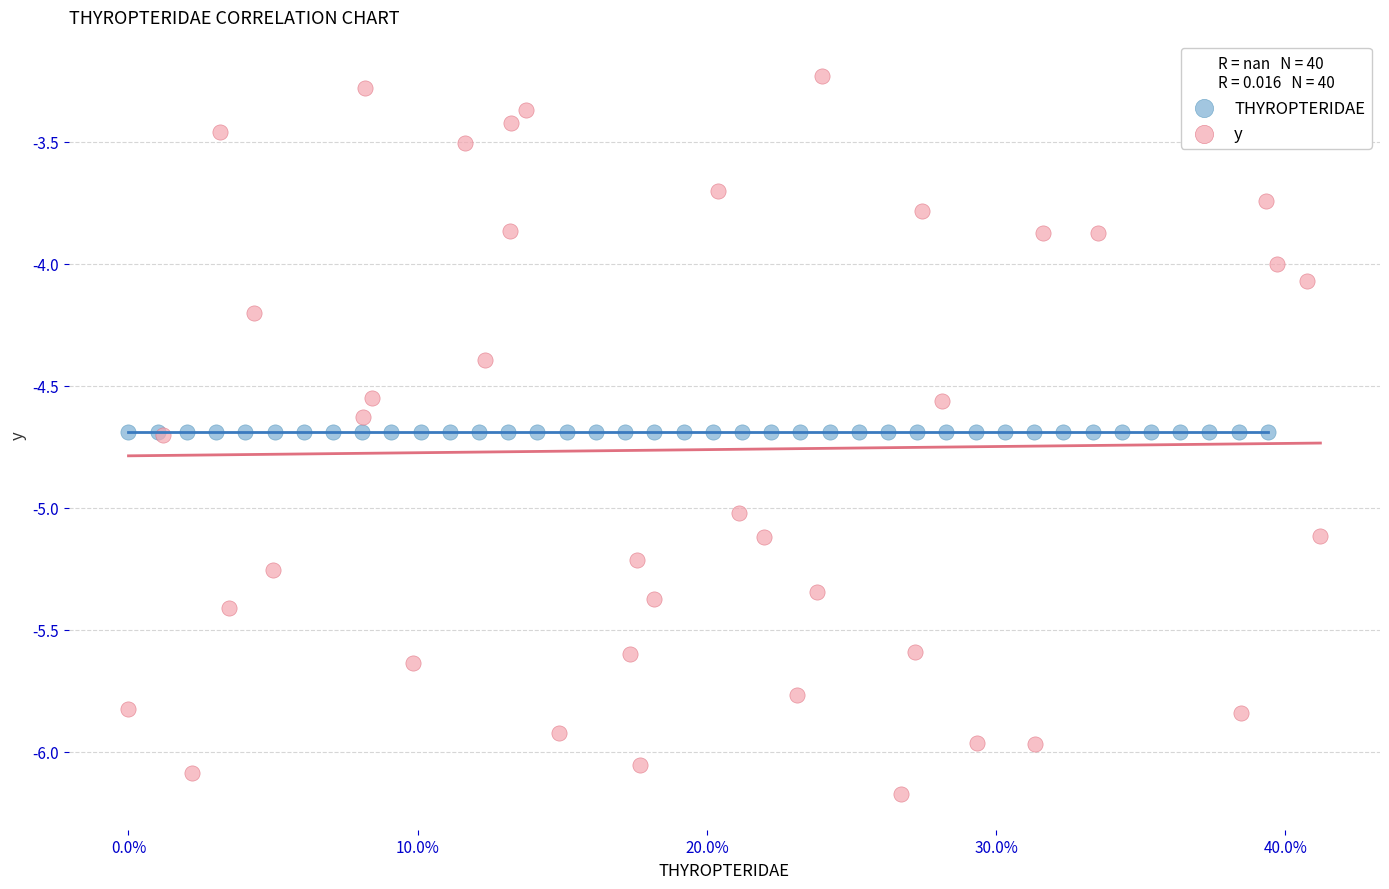

Which series reaches the maximum Y coordinate?

y